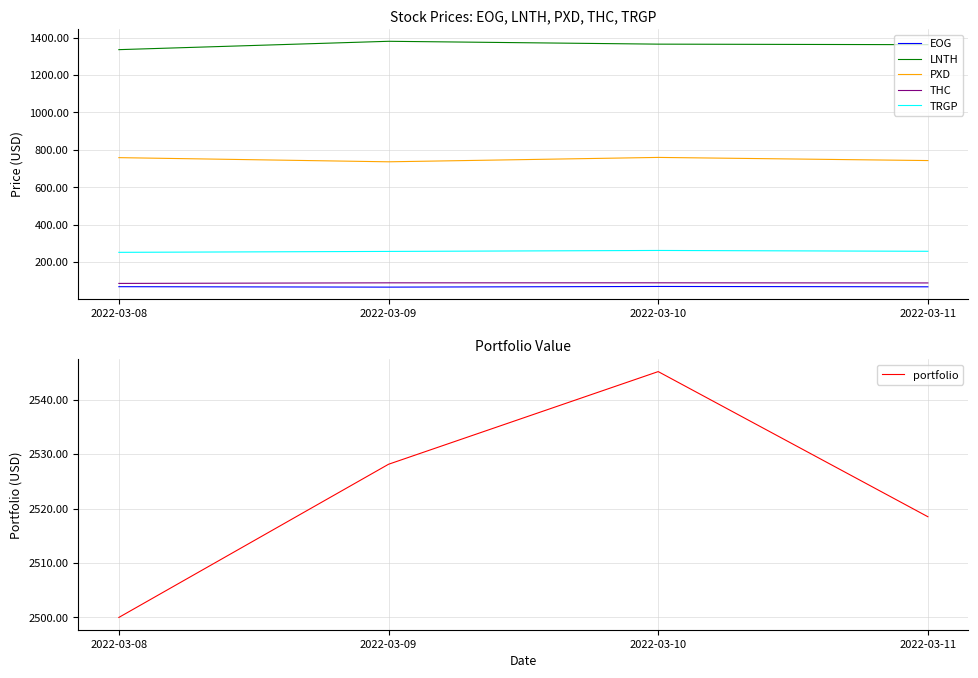

Reading left to right, transcribe all the data shown in this chart.

EOG: 2022-03-08=68.2	2022-03-09=65.9	2022-03-10=69.4	2022-03-11=67.5
LNTH: 2022-03-08=1335.9	2022-03-09=1380.6	2022-03-10=1365.3	2022-03-11=1362.4
PXD: 2022-03-08=758.3	2022-03-09=736.1	2022-03-10=759.5	2022-03-11=742.7
THC: 2022-03-08=85.7	2022-03-09=88.8	2022-03-10=89.0	2022-03-11=88.2
TRGP: 2022-03-08=251.9	2022-03-09=256.8	2022-03-10=262.0	2022-03-11=257.6
portfolio: 2022-03-08=2500.0	2022-03-09=2528.1	2022-03-10=2545.2	2022-03-11=2518.5